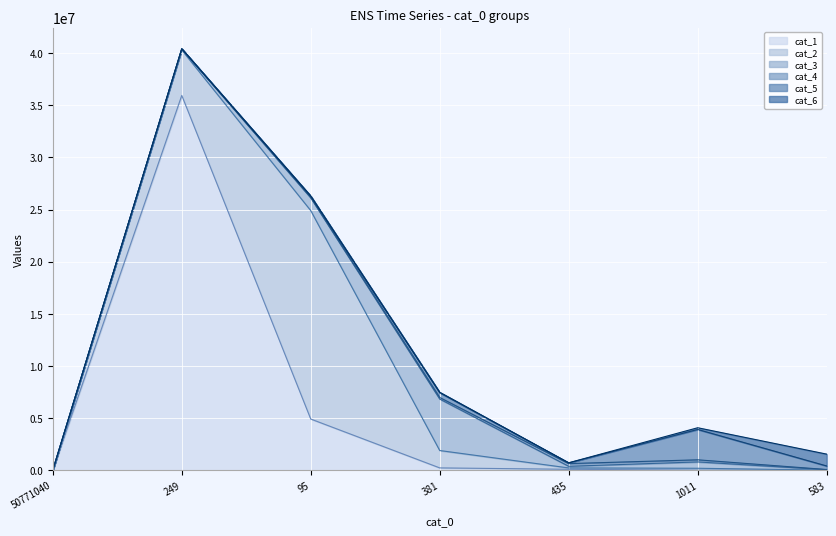

How many lines are shown in the chart?

6